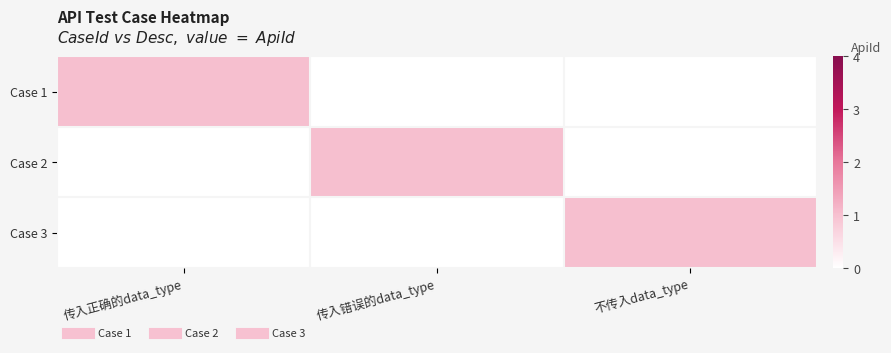

What is the spread (max minus min) of values at 传入正确的data_type?

1